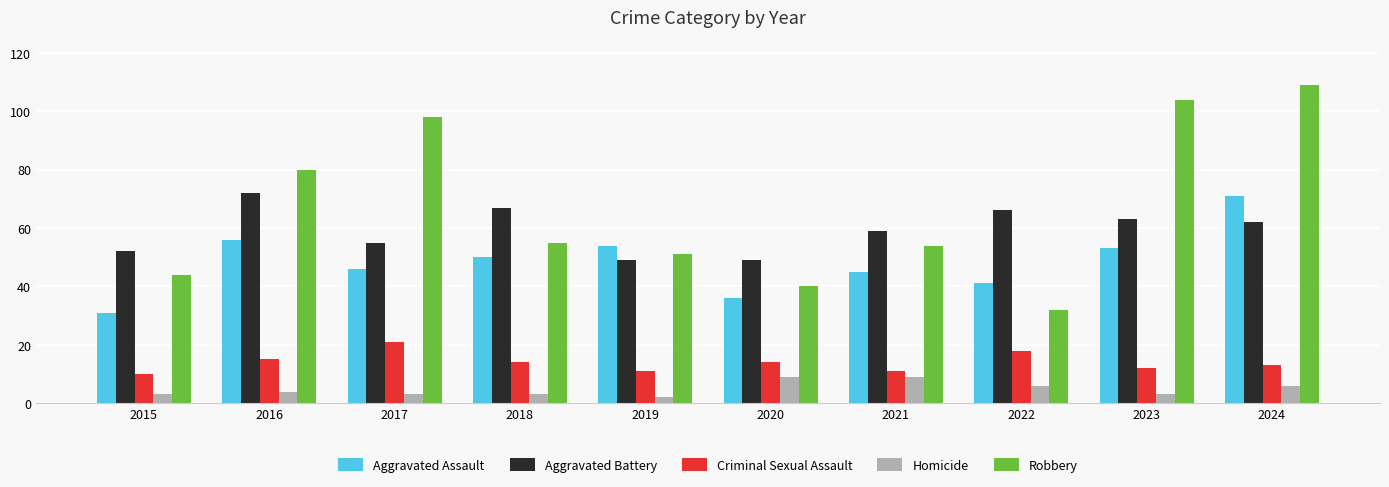

Reading right to left, transcribe all the data shown in this chart.

Aggravated Assault: 2024=71	2023=53	2022=41	2021=45	2020=36	2019=54	2018=50	2017=46	2016=56	2015=31
Aggravated Battery: 2024=62	2023=63	2022=66	2021=59	2020=49	2019=49	2018=67	2017=55	2016=72	2015=52
Criminal Sexual Assault: 2024=13	2023=12	2022=18	2021=11	2020=14	2019=11	2018=14	2017=21	2016=15	2015=10
Homicide: 2024=6	2023=3	2022=6	2021=9	2020=9	2019=2	2018=3	2017=3	2016=4	2015=3
Robbery: 2024=109	2023=104	2022=32	2021=54	2020=40	2019=51	2018=55	2017=98	2016=80	2015=44